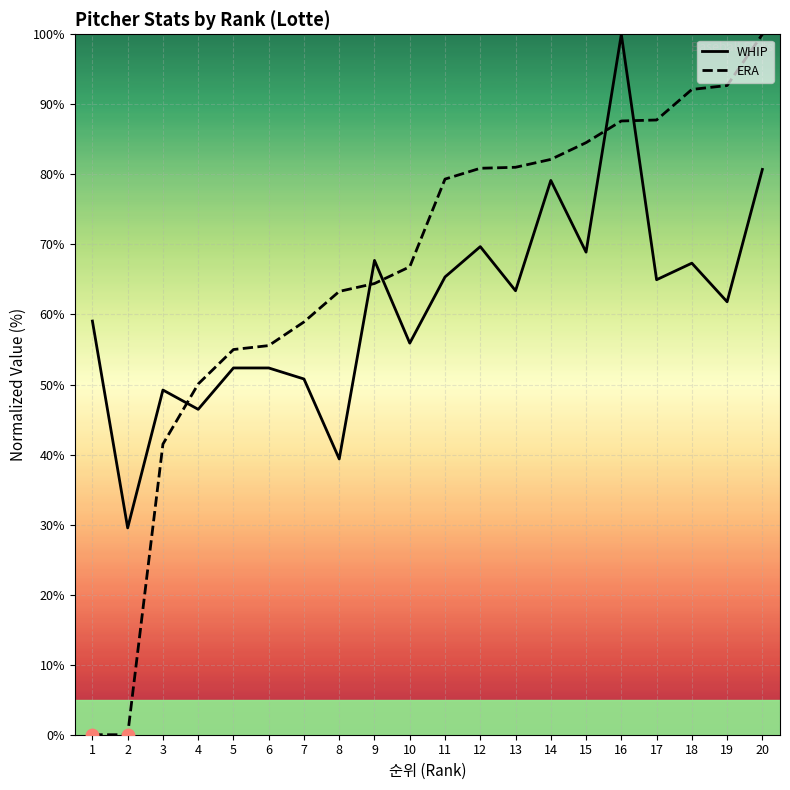

Which series has the largest total across all categories?

ERA